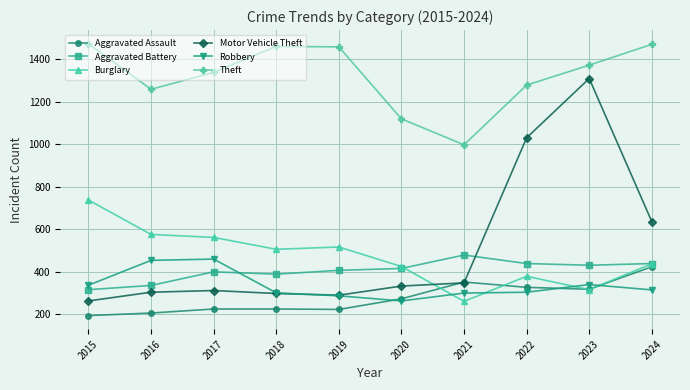

What are all the series names shown in the legend?

Aggravated Assault, Aggravated Battery, Burglary, Motor Vehicle Theft, Robbery, Theft